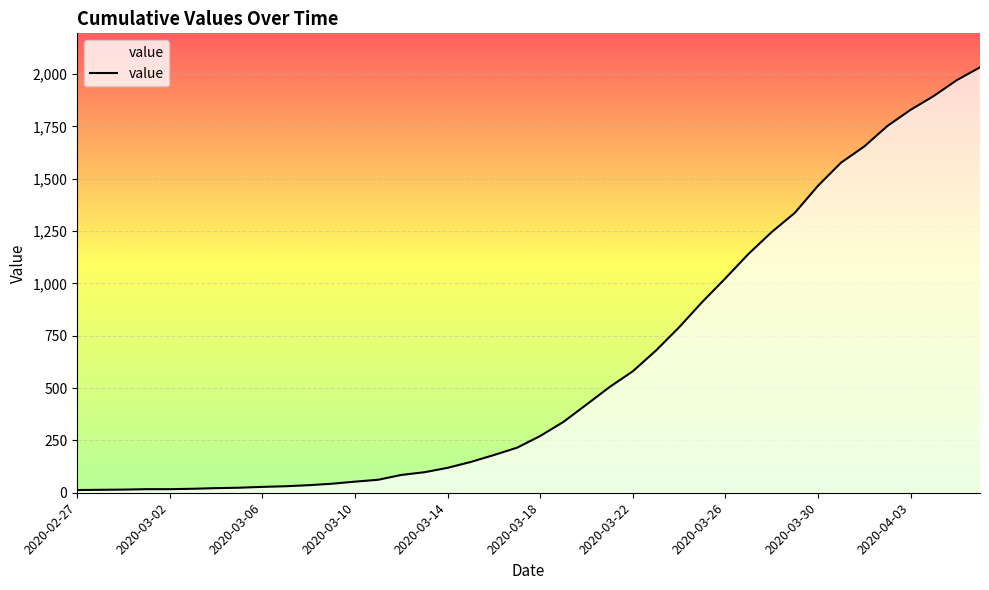

What is the average value?

616